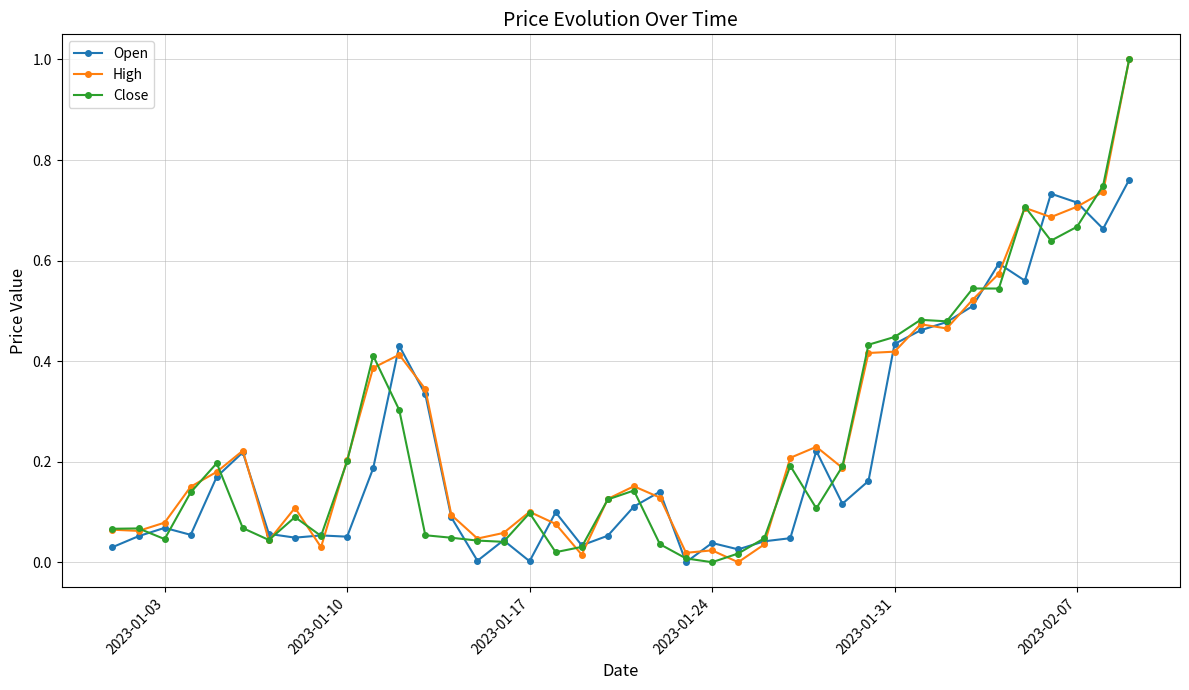

True or false: Open has more than 1 points higher than both neighbors.

True